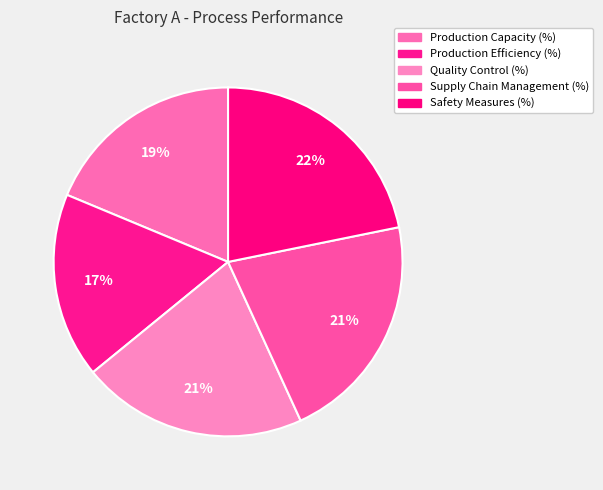

How many slices are in this pie chart?

5